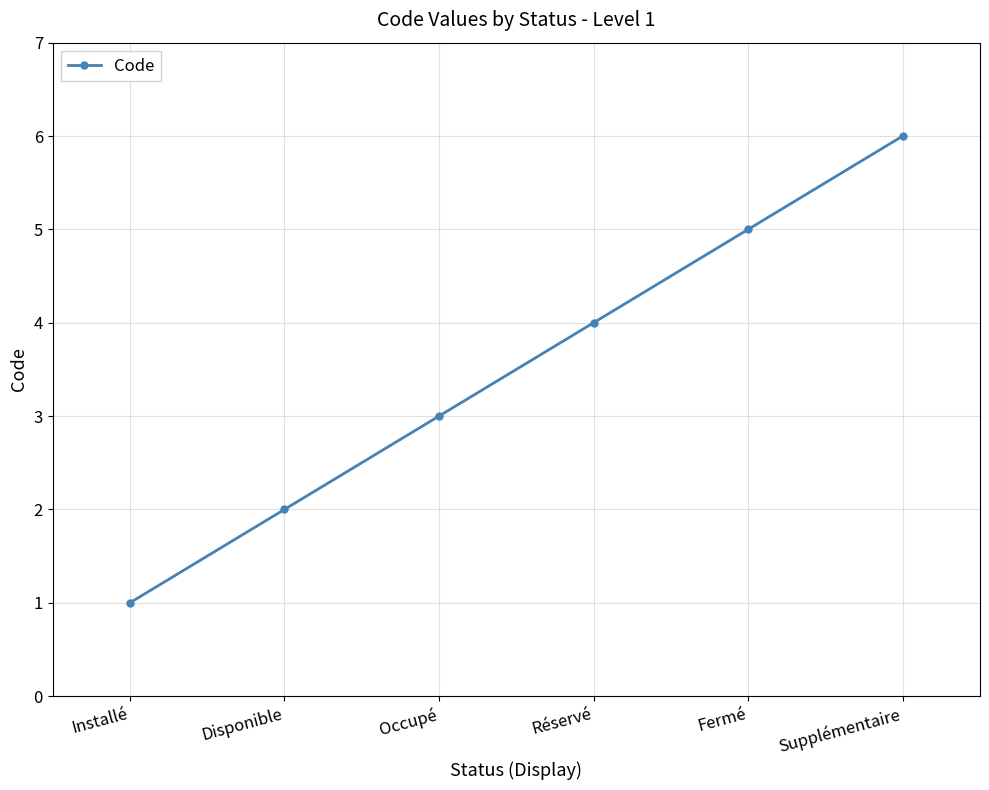

At which category does the chart reach its peak across all series?

Supplémentaire